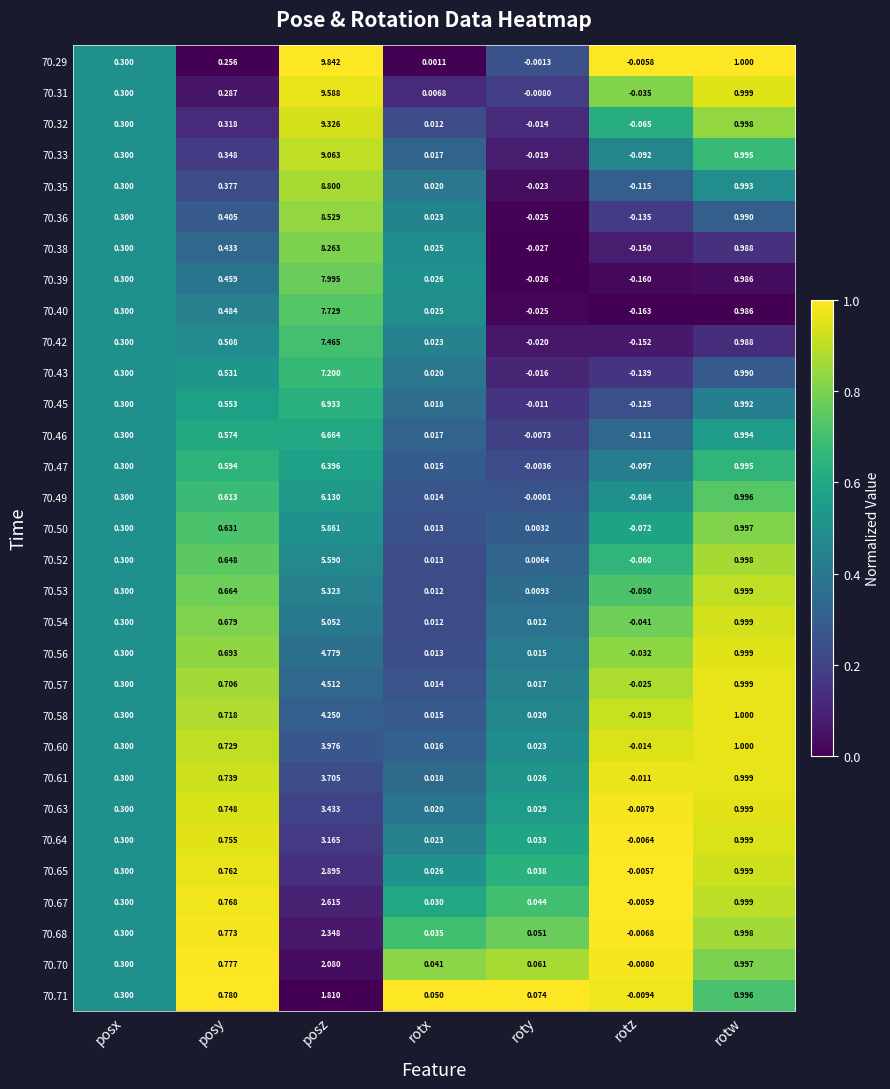

At which category is the sum across all series the highest?

posz